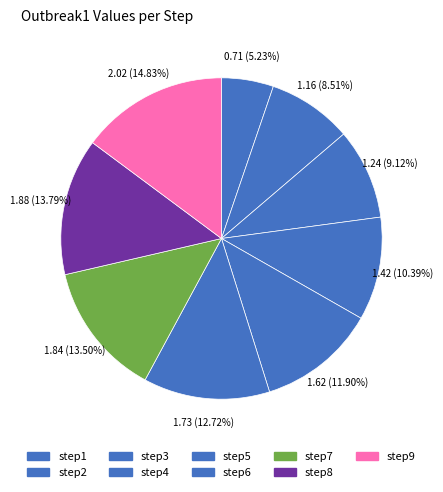

What is the smallest slice in the pie chart?

step1